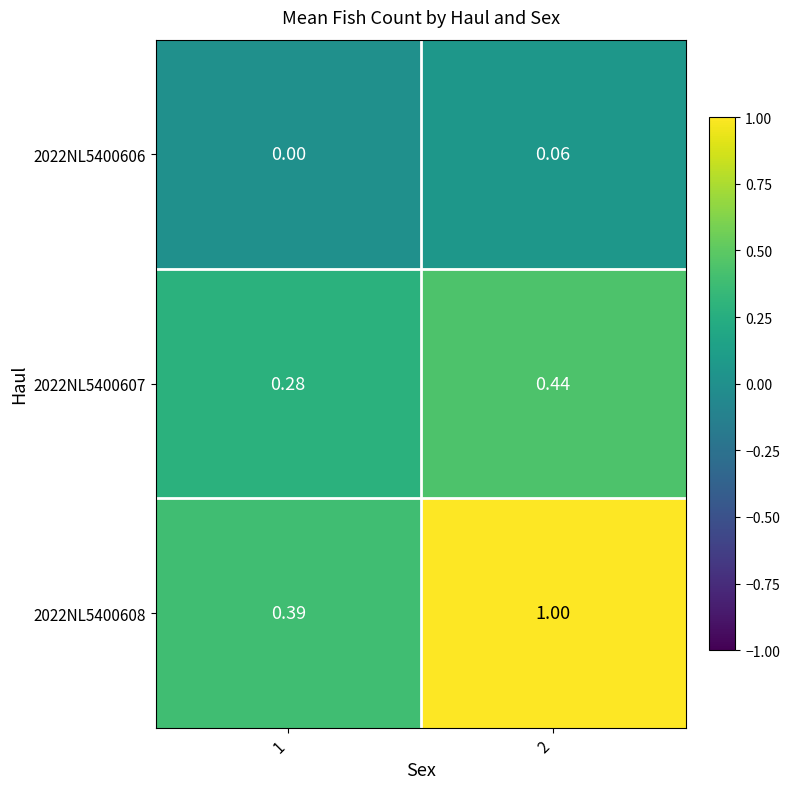

Which category has the lowest value across all series?

1